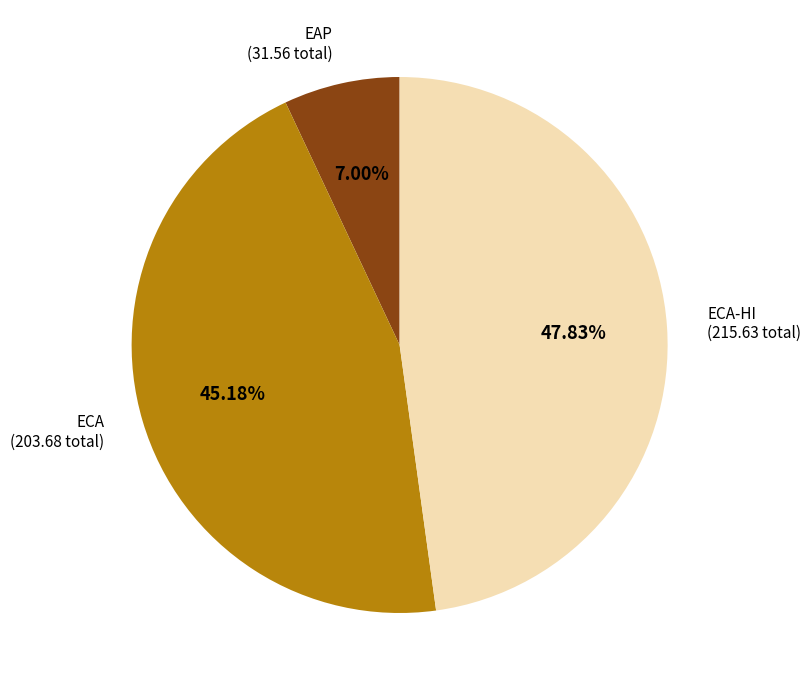

Is there a majority slice in this chart?

No